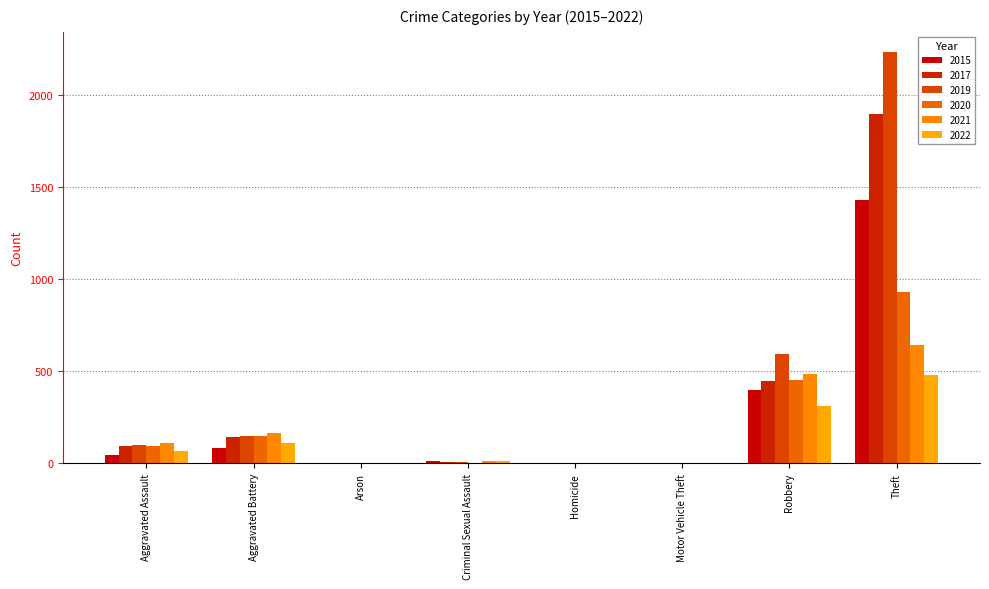

At which label does 2019 reach its peak?

Theft